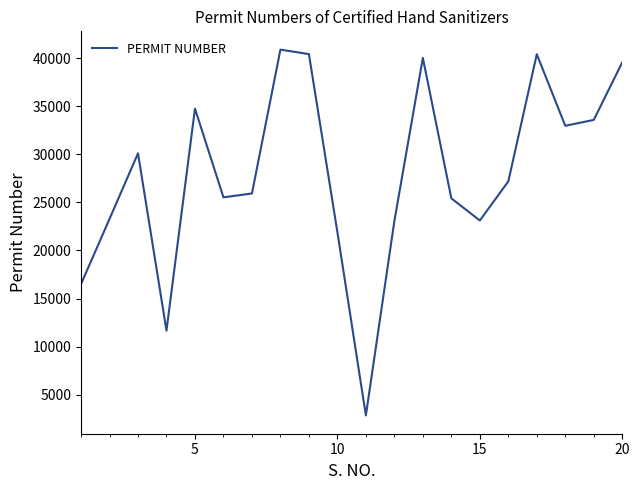

What is the minimum value shown in the chart?

2834